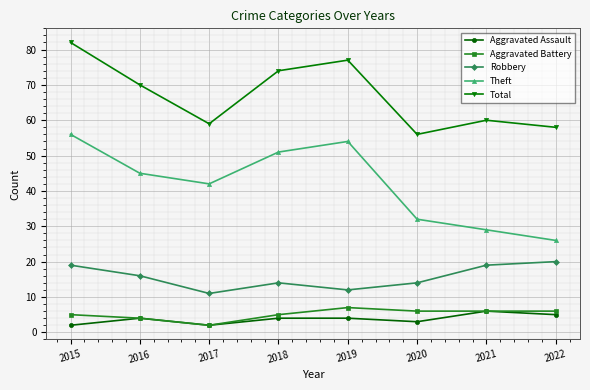

True or false: Total has more than 0 points higher than both neighbors.

True